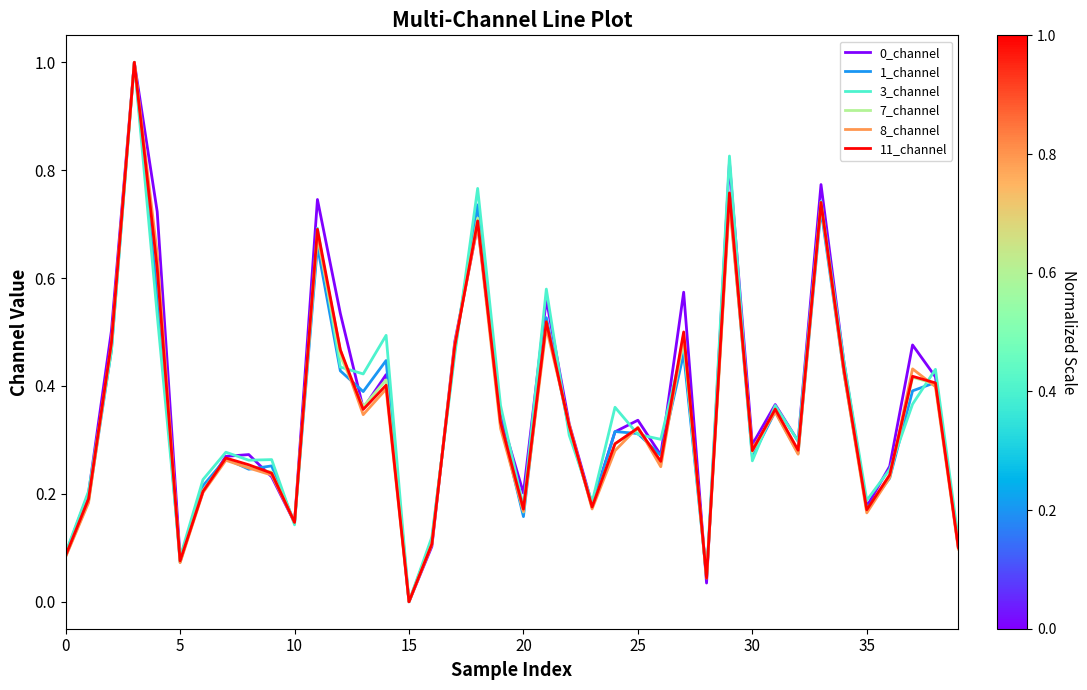

What is the highest value of the 8_channel series?

1.0